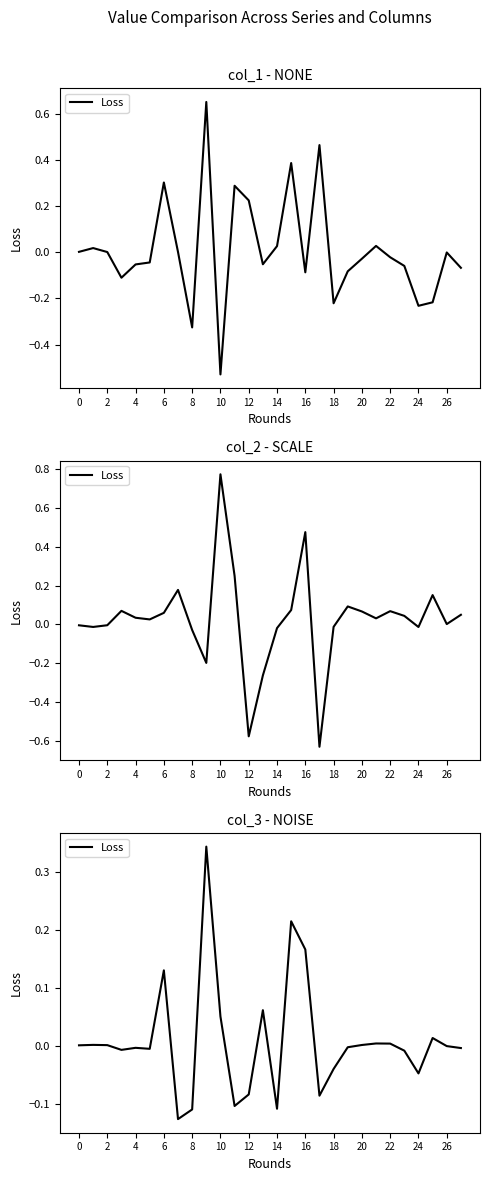

What is the label of the 15th point from the left?

14